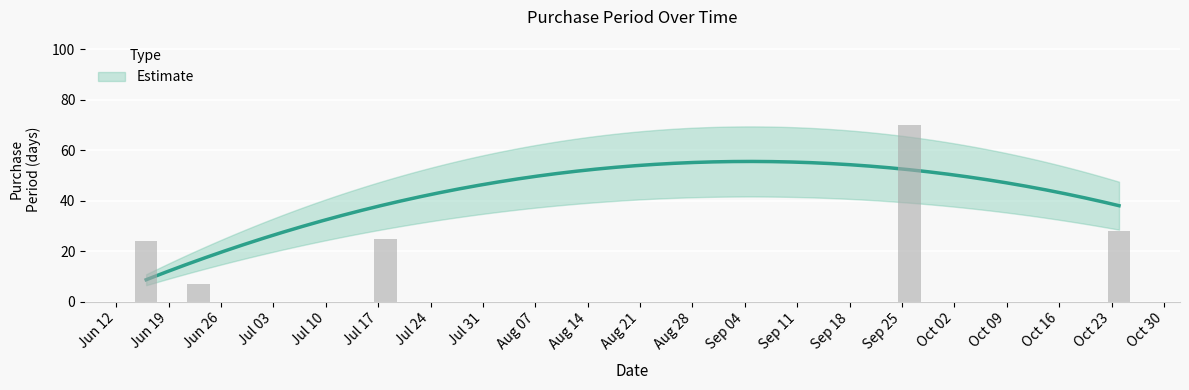

What is the sum of the values at Jul 17 and Oct 23?

53